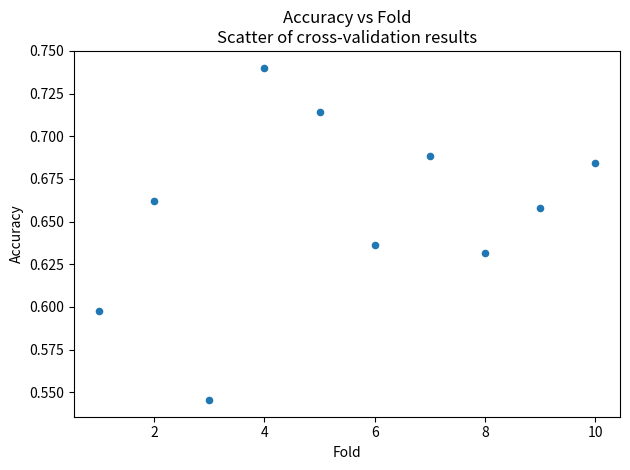

What is the average X value?

5.5